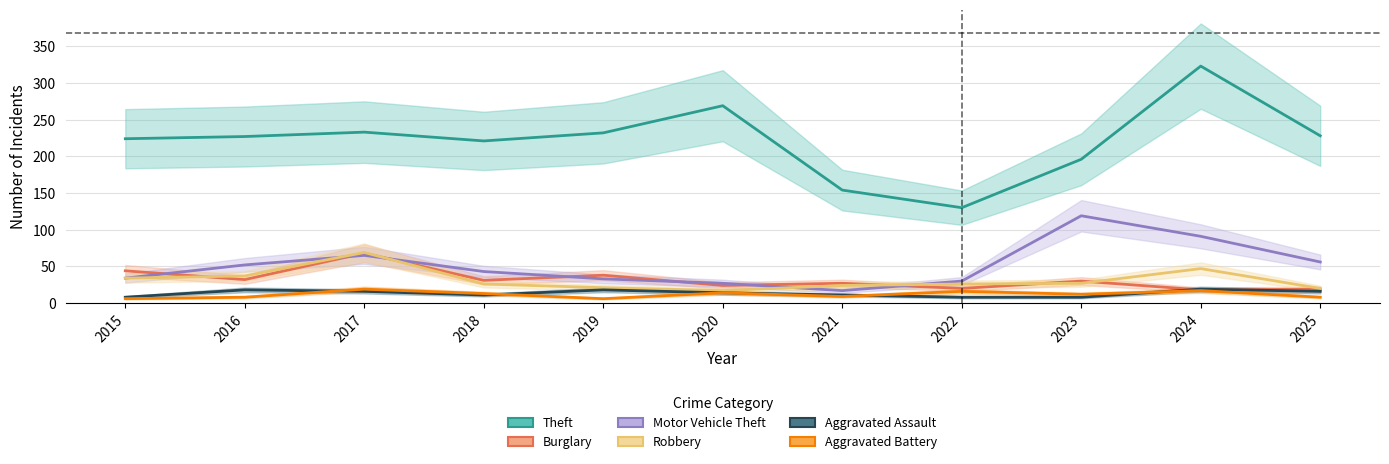

True or false: Theft and Aggravated Assault cross at least once.

False